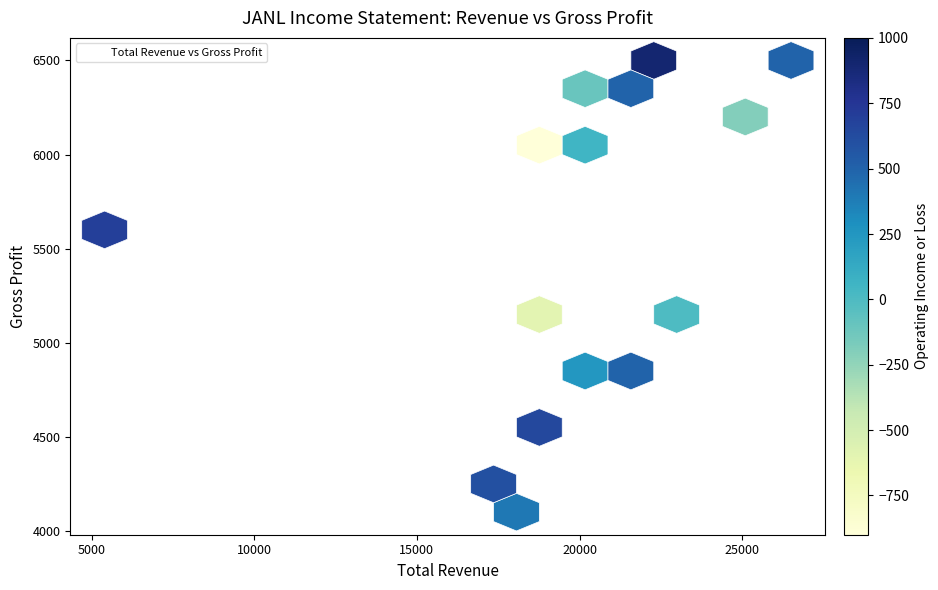

What Y value in the scatter plot is closest to 5300?

5200